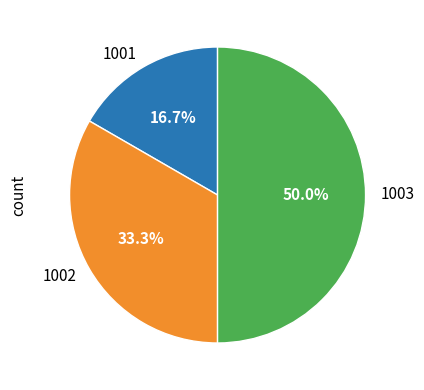

To the nearest percent, what is the average slice percentage?

33%